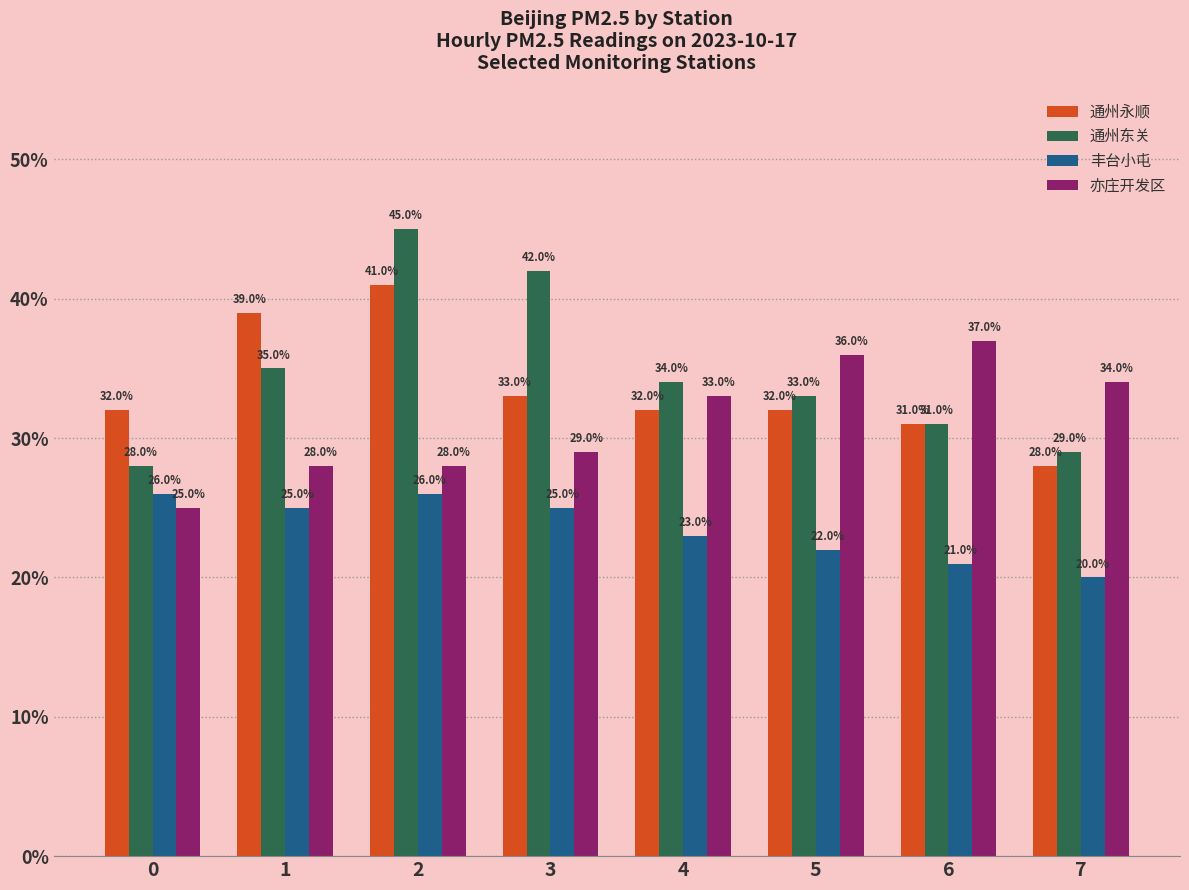

Does the chart contain any negative values?

No